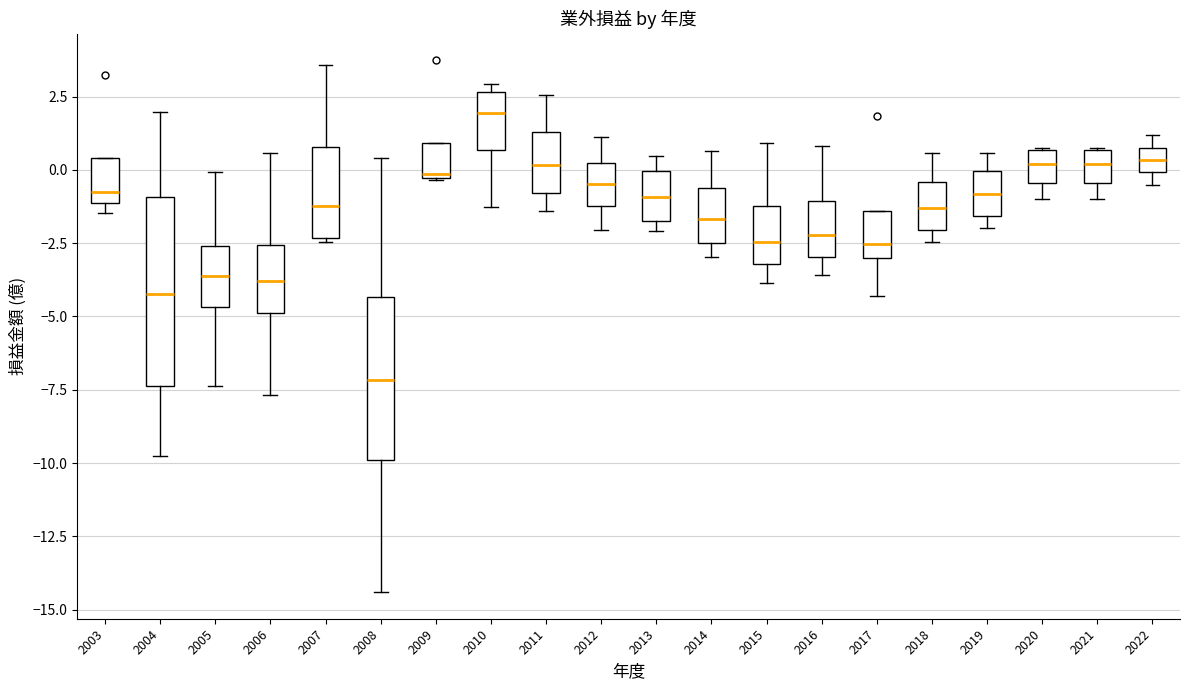

Which box has the lowest median line?

2008